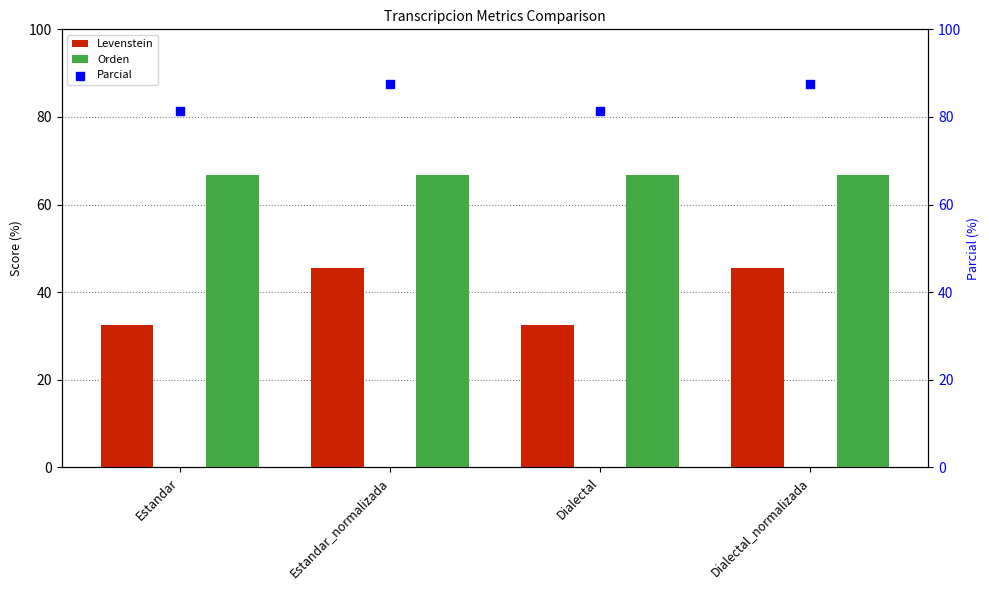

Which series has the widest spread of Y values?

Levenstein